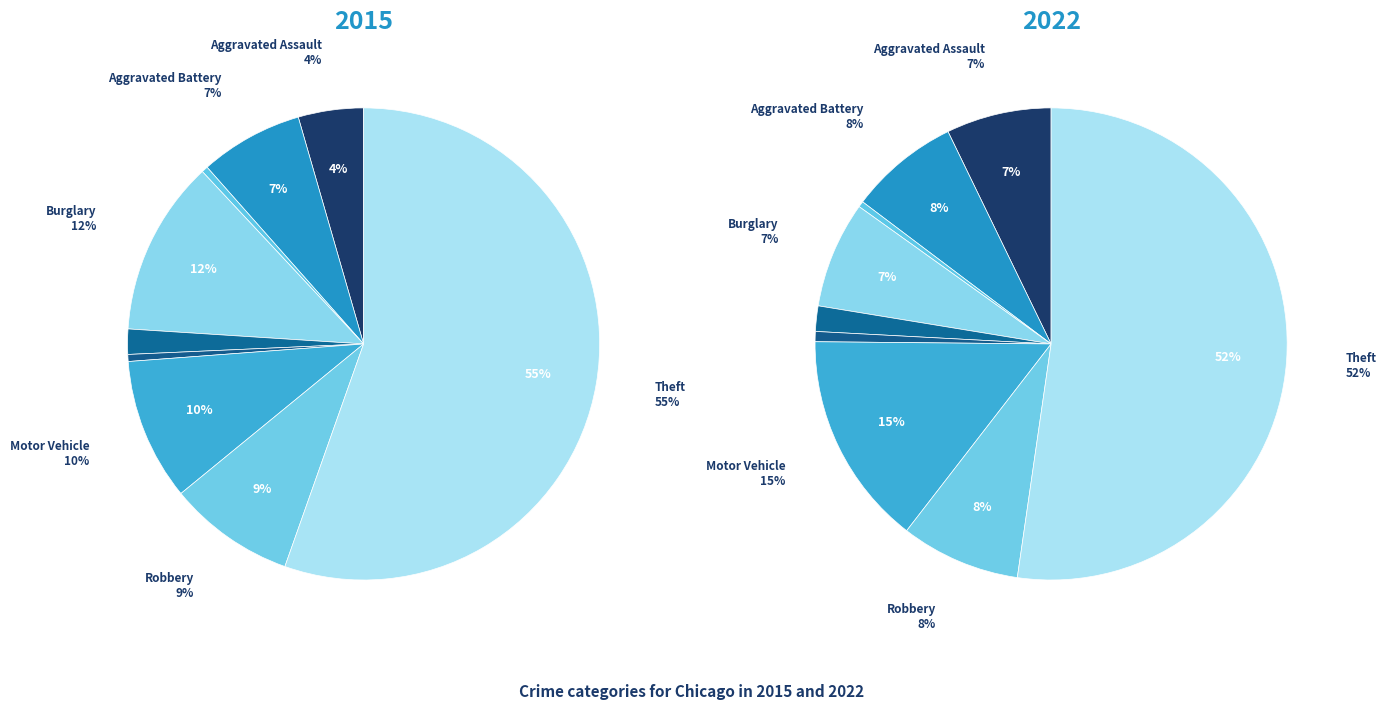

Combined, do Burglary and Motor Vehicle Theft account for over 50%?

No